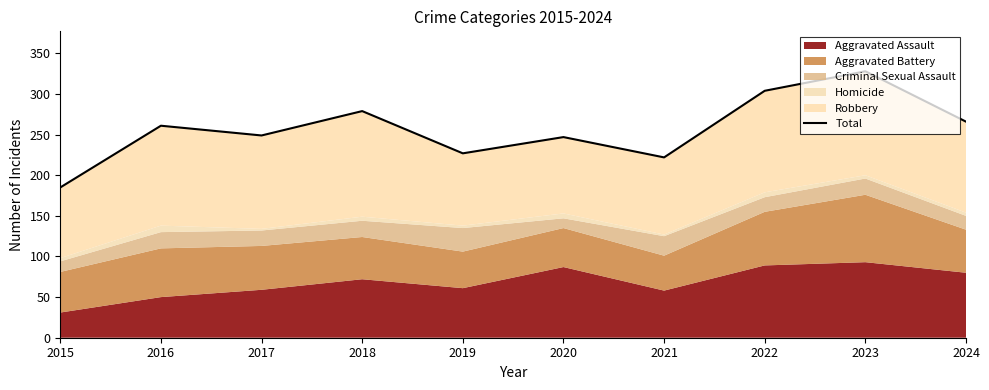

Reading left to right, what are all the values shown in this chart?

185	261	249	279	227	247	222	304	328	266